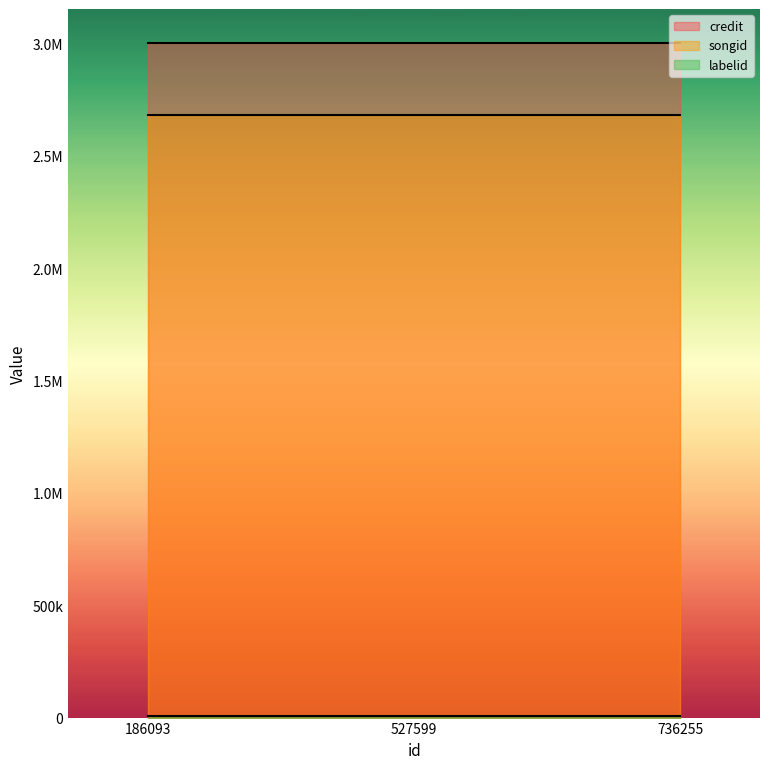

How many data points does each series have?

3